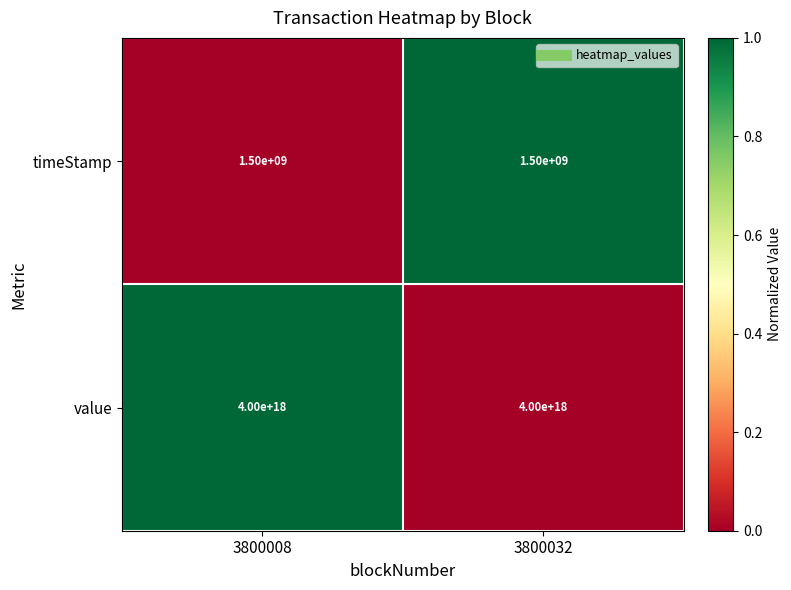

Is it true that value equals 4000000000000000000 at 3800008?

True